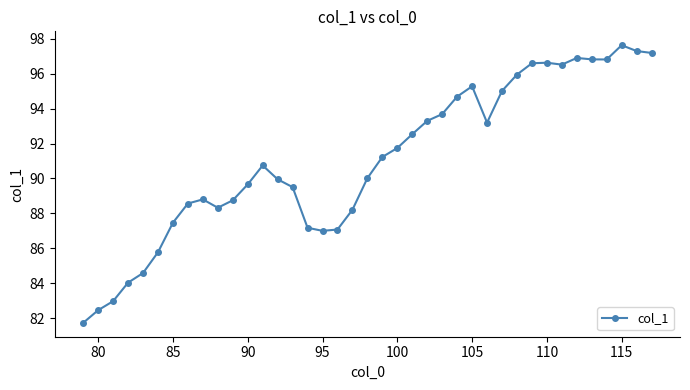

What is the minimum value shown in the chart?

81.7